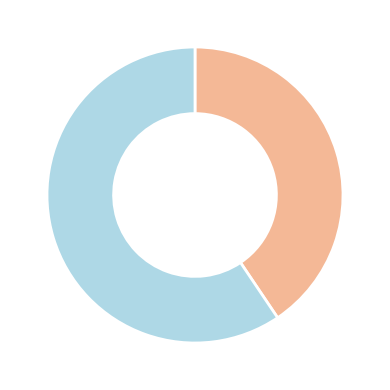

Does any single category account for the majority?

Yes